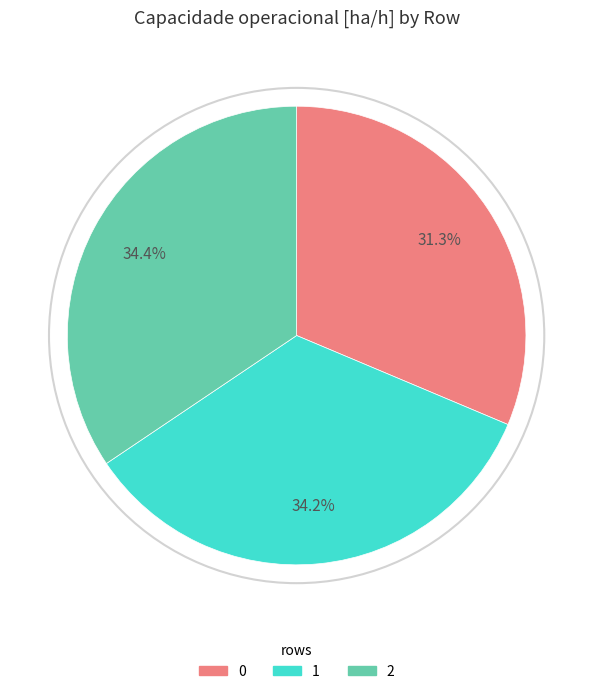

To the nearest percent, what percentage of the pie is 1?

34%